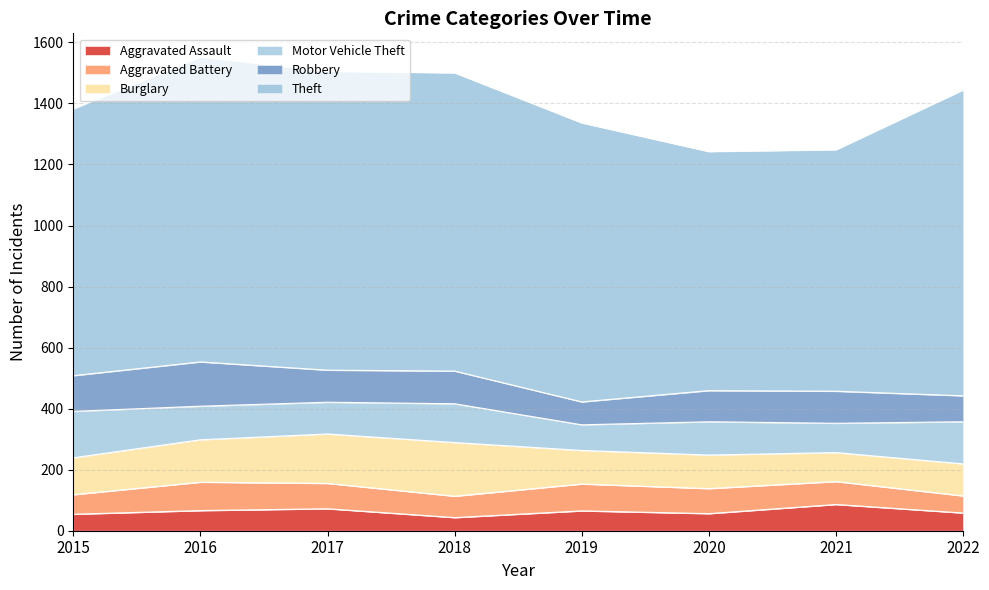

At which label is Aggravated Battery closest to 74?

2021